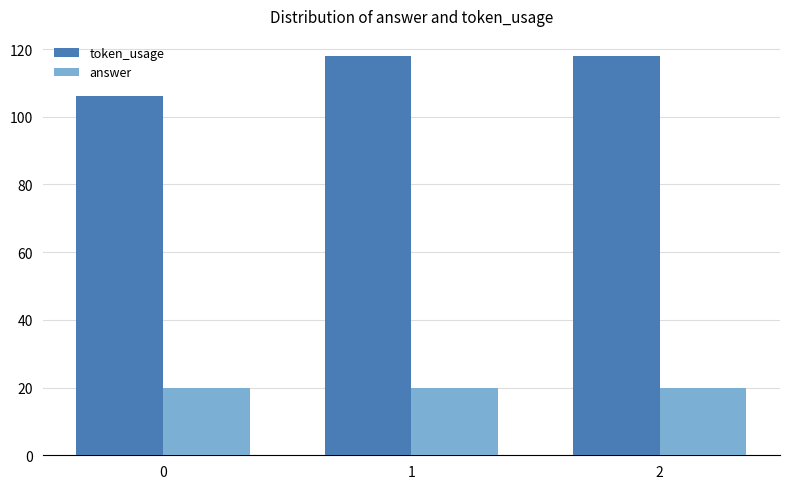

Which series has the largest total across all categories?

token_usage